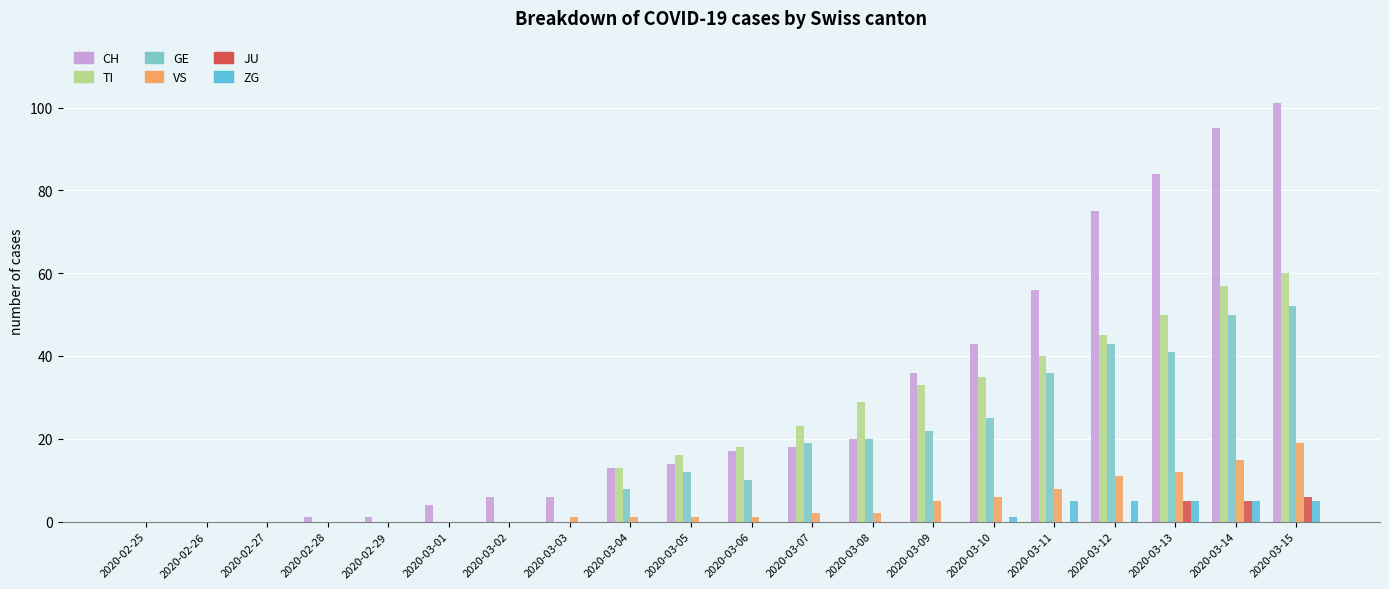

Are the bars horizontal?

No